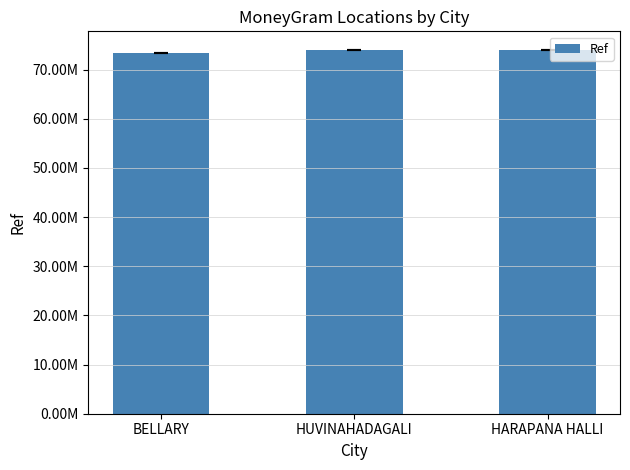

What is the value of the 1st bar from the left?

73316819.5